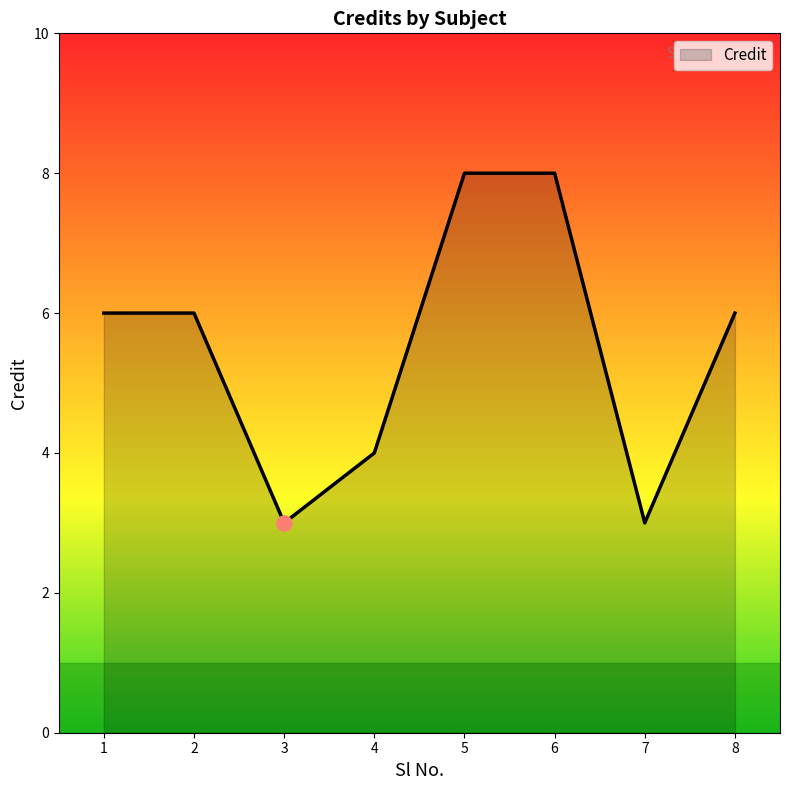

Which has a higher value, 4 or 6?

6